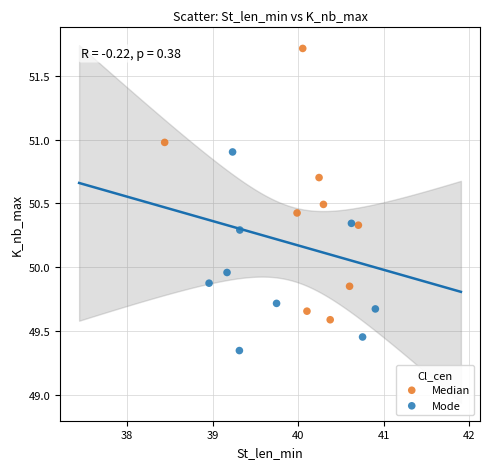

Which series contains the highest Y value?

Median